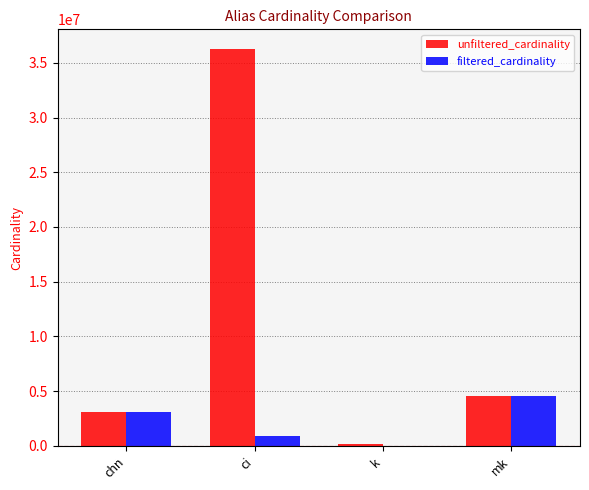

What are all the series names shown in the legend?

unfiltered_cardinality, filtered_cardinality